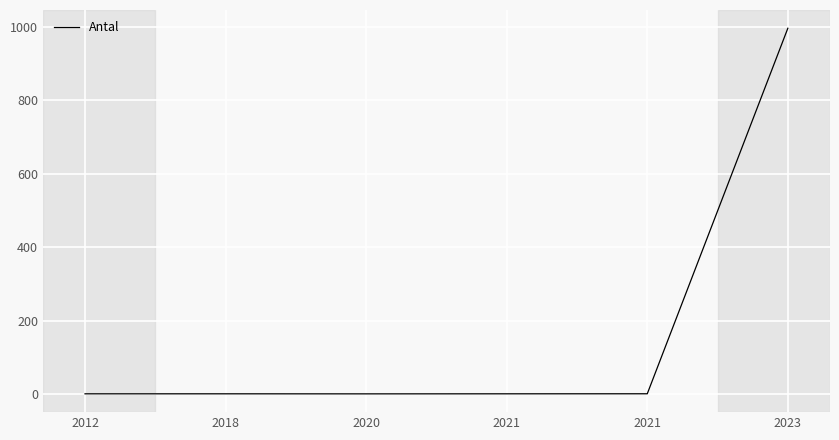

Is this an area chart (filled region under the line)?

No